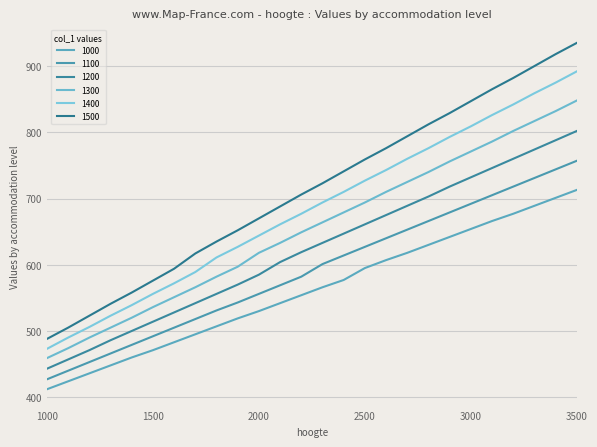

What is the value of the 1200 point at the 23rd from the left?

760